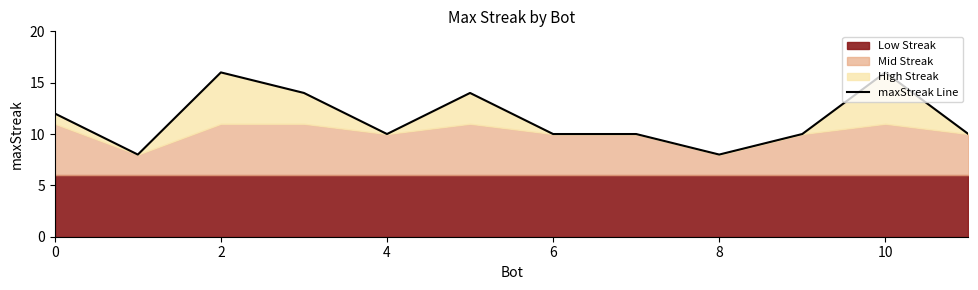

The maxStreak Line series shows 17 at 0. True or false?

False